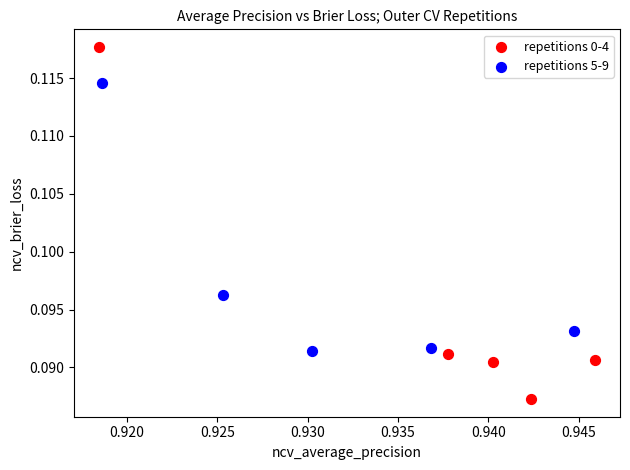

Which series reaches the minimum Y coordinate?

repetitions 0-4